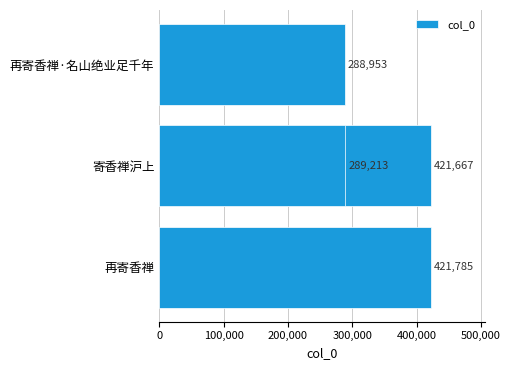

What is the approximate value at 再寄香禅·名山绝业足千年, to the nearest 50?

288950